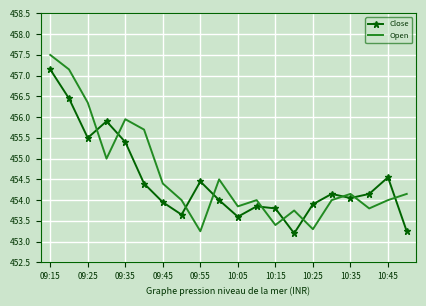

What are all the series names shown in the legend?

Close, Open